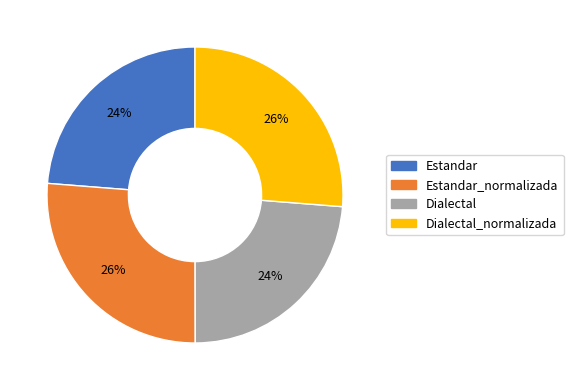

Does any single category account for the majority?

No